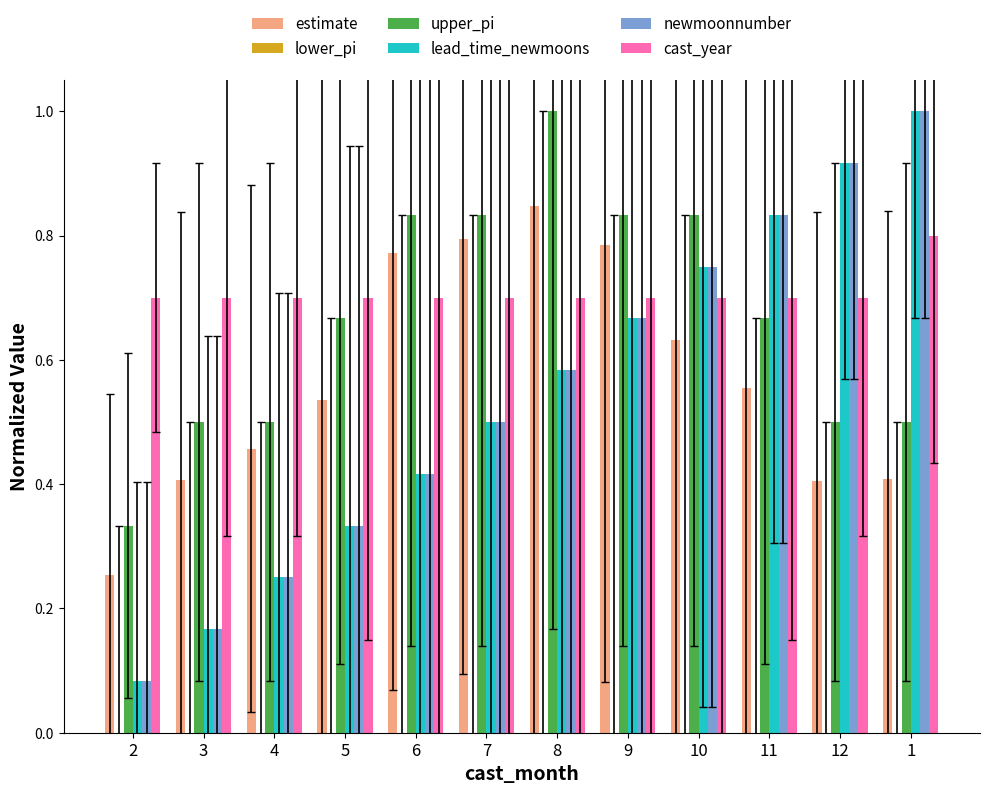

At how many categories does at least one series exceed 0?

12